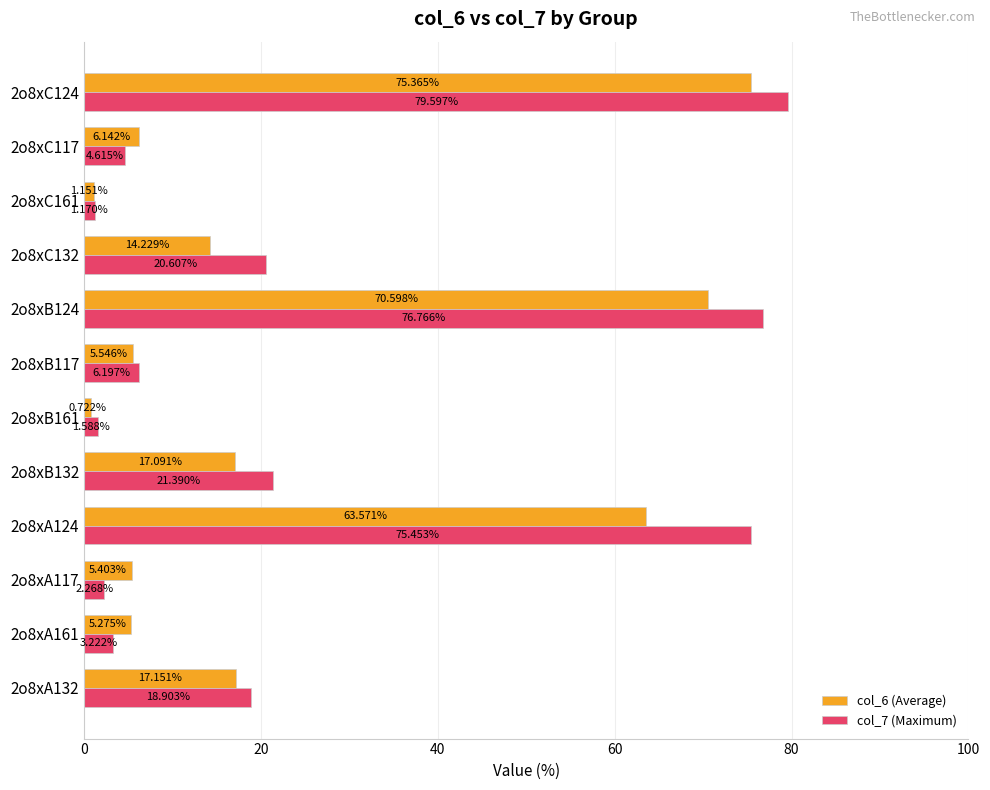

At which category does the chart reach its peak across all series?

2o8xC124